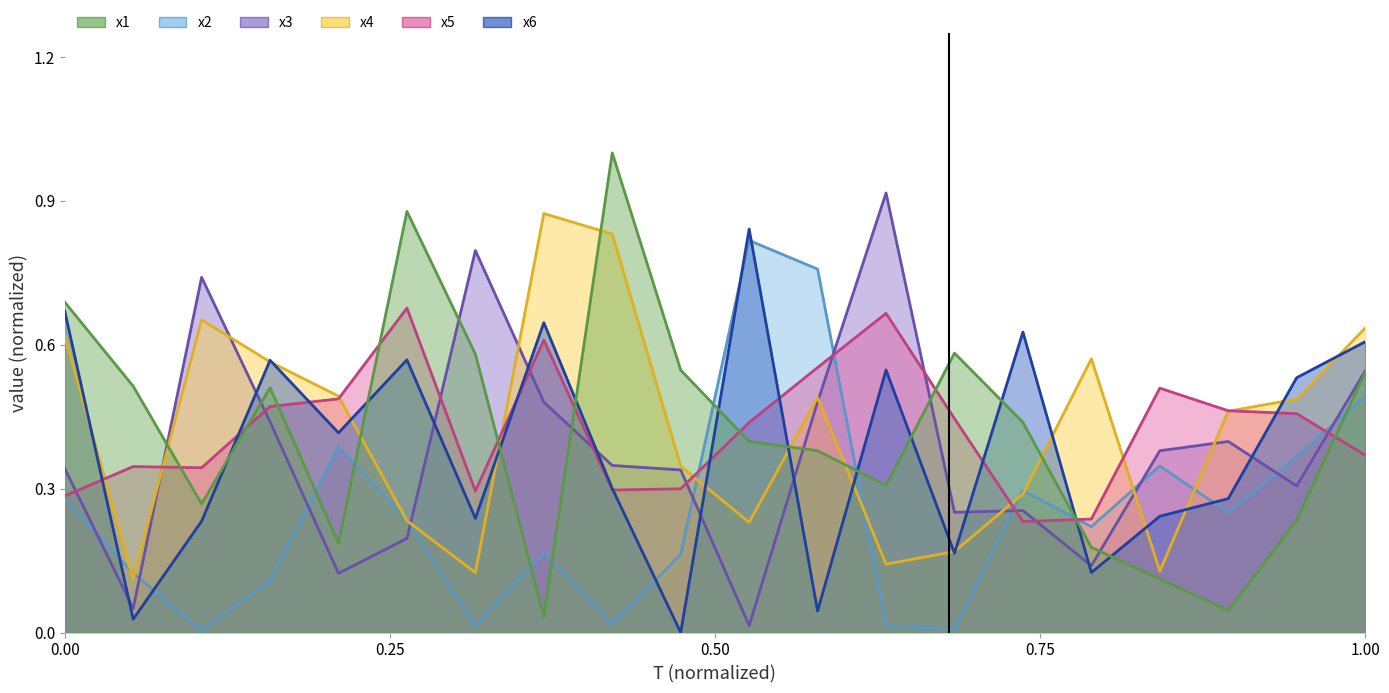

How many intersections are there between x5 and x2?

5